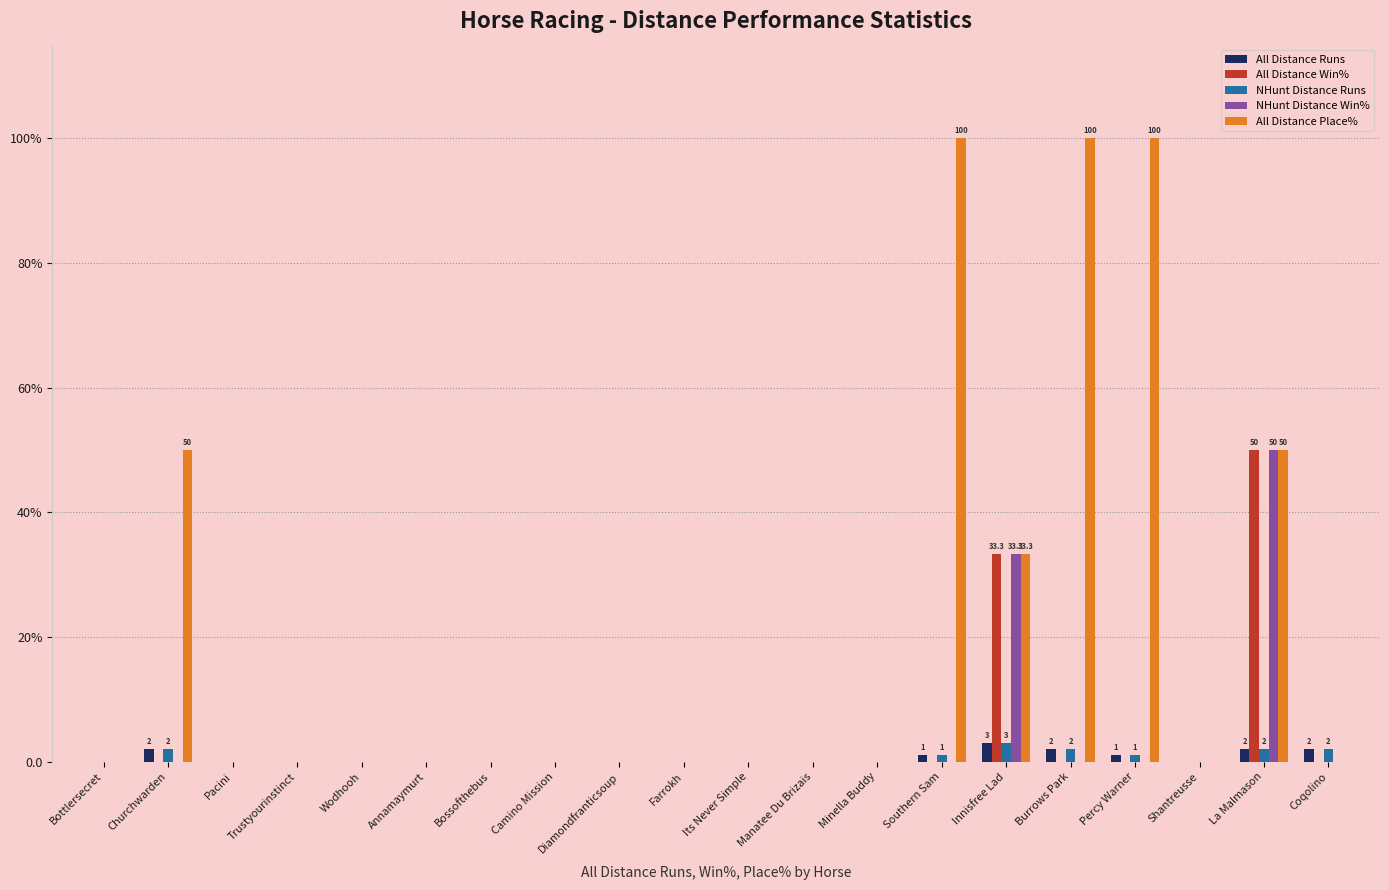

Does the chart contain stacked bars?

No